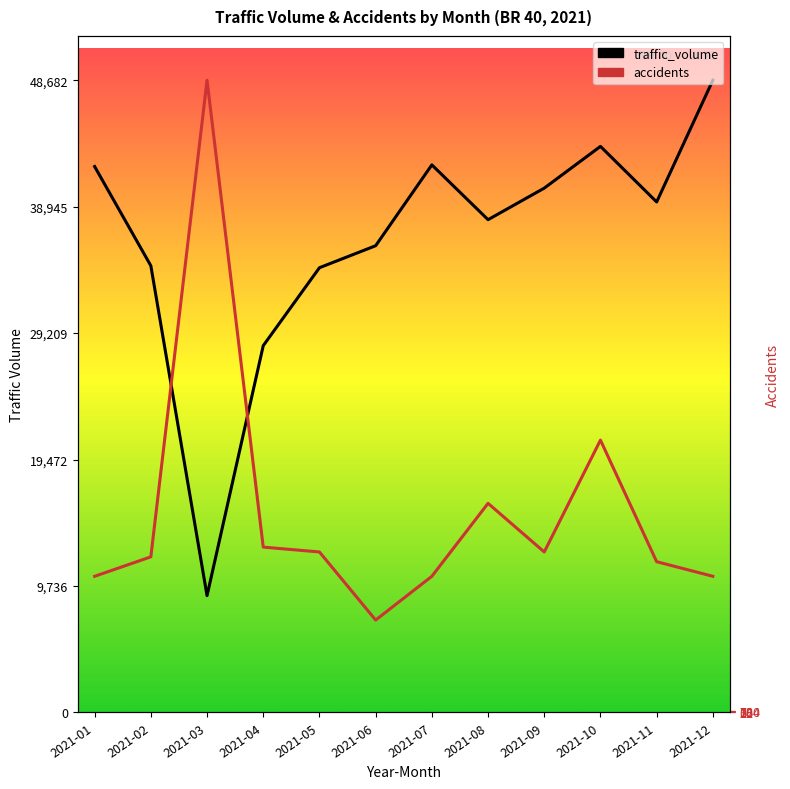

What is the total value across all series at 2021-05?

46602.7